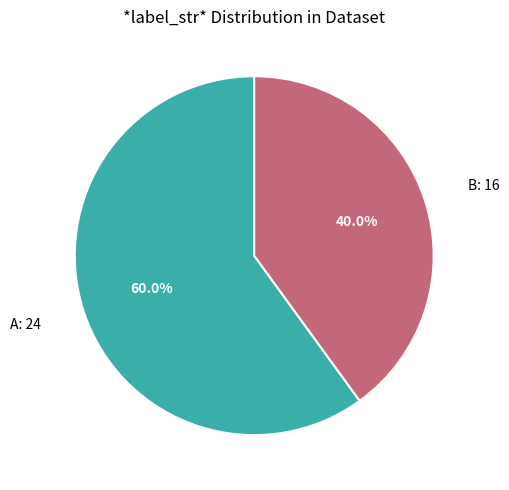

What is the ratio of the value at B to the value at A?

0.7